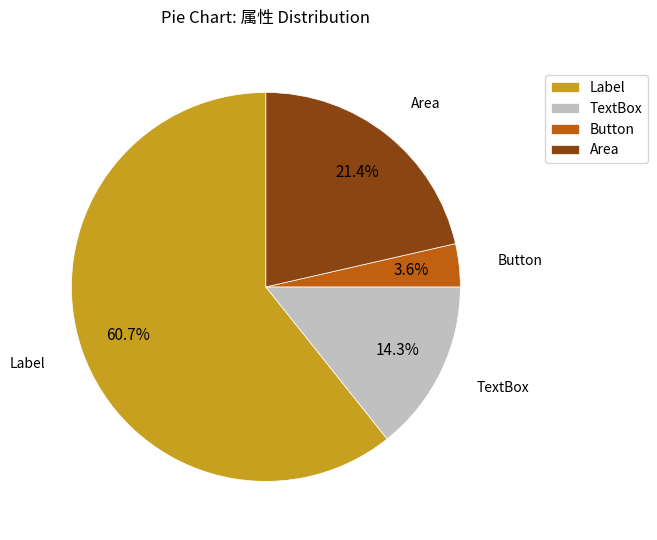

What is the ratio of the value at Area to the value at TextBox?

1.5